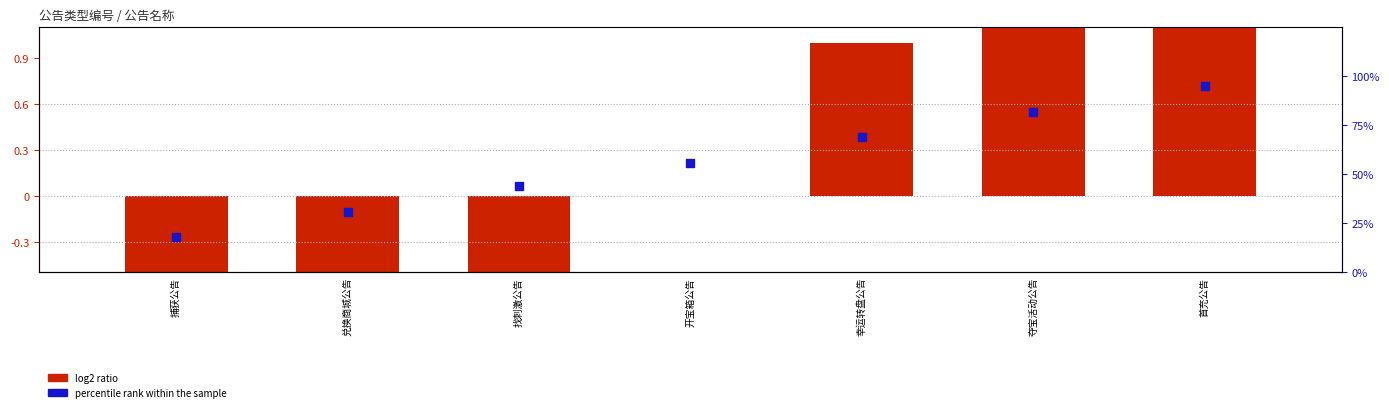

What is the total value across all series at 首充公告?

4.0